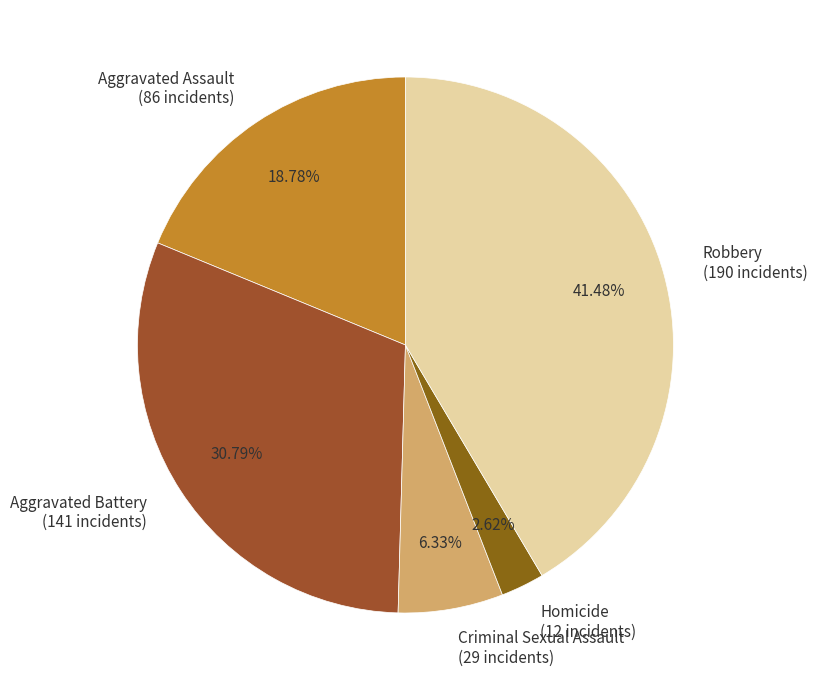

What is the smallest slice in the pie chart?

Homicide